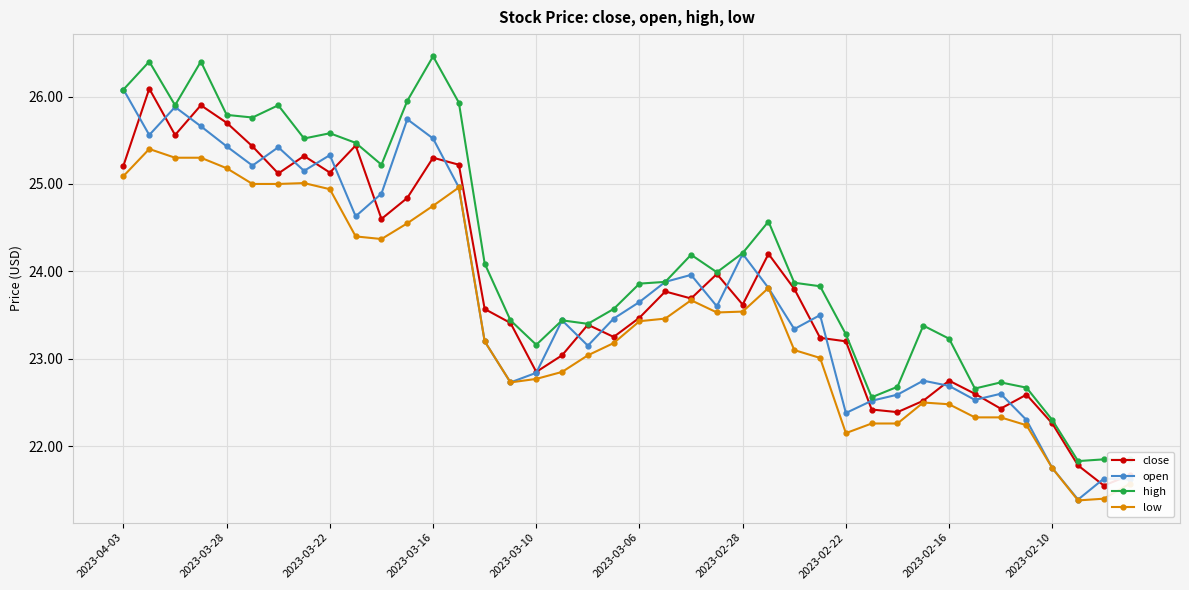

What is the minimum value for close?

21.6